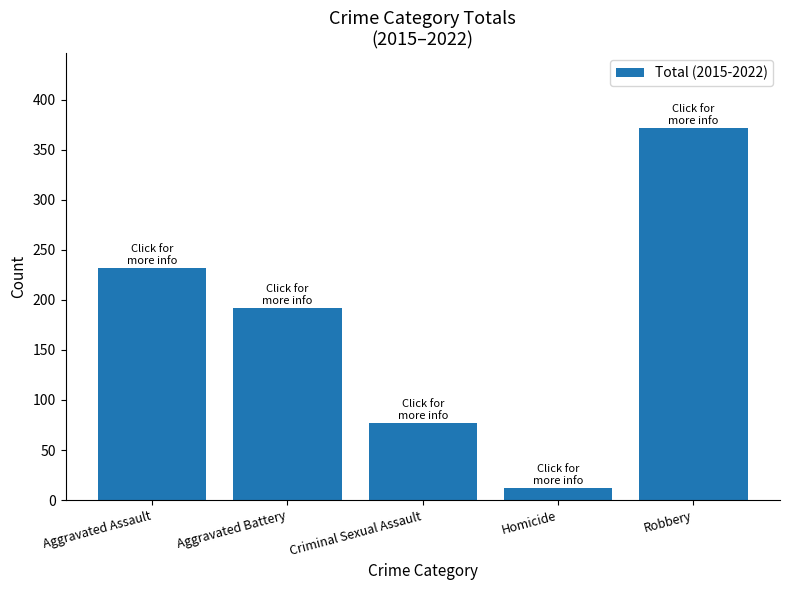

What is the ratio of the value at Criminal Sexual Assault to the value at Aggravated Assault?

0.3